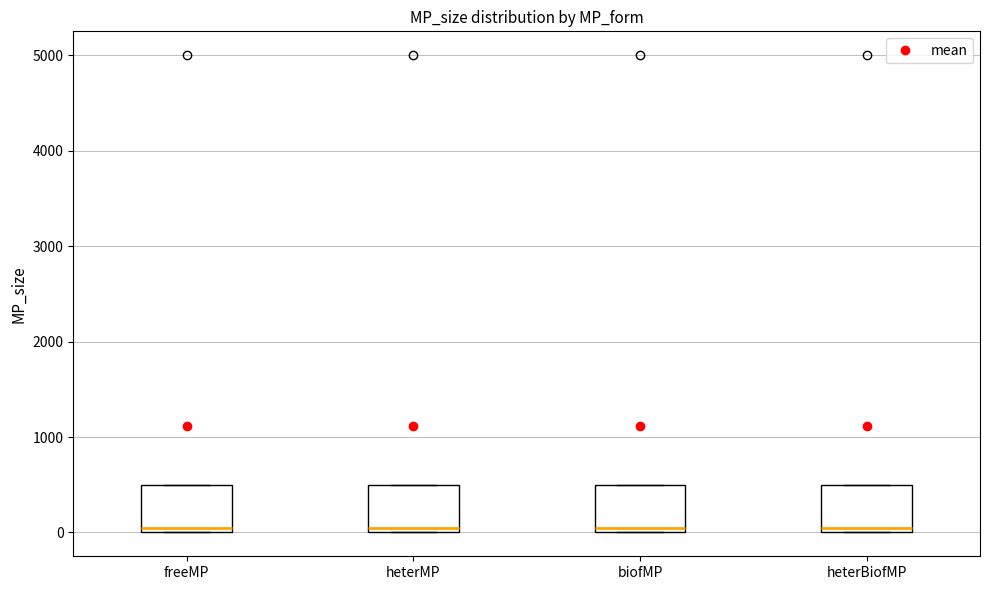

Reading left to right, read every box against the y-axis: the position of its median line, the range the box covers, and the ends of its whiskers. The values are not printed on the chart, so give them approximately, as read against the axis.

freeMP: median 100, box 0 to 500, whiskers 0 to 500
heterMP: median 100, box 0 to 500, whiskers 0 to 500
biofMP: median 100, box 0 to 500, whiskers 0 to 500
heterBiofMP: median 100, box 0 to 500, whiskers 0 to 500